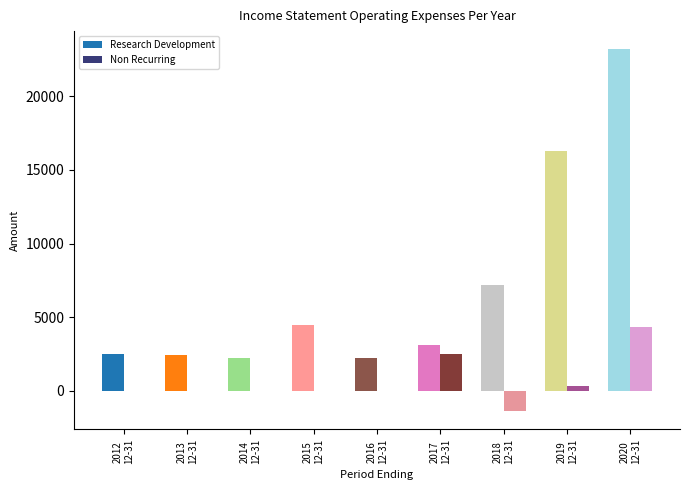

What is the sum of all Research Development values?

63600